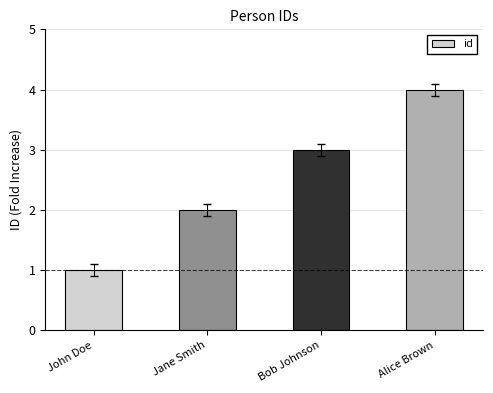

True or false: the data shows 3 at Bob Johnson.

True